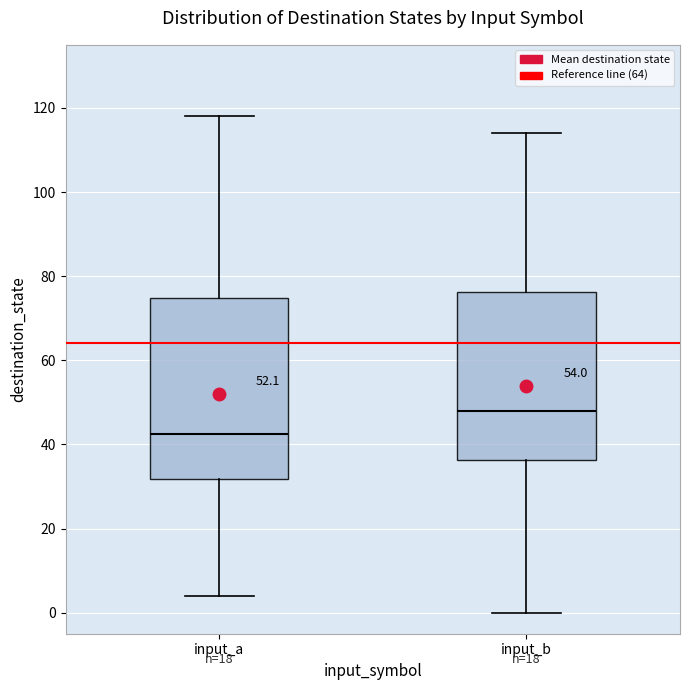

Where does the median line of the box for input_b sit on the y-axis? The values are not printed on the chart, so give them approximately, as read against the axis.

48